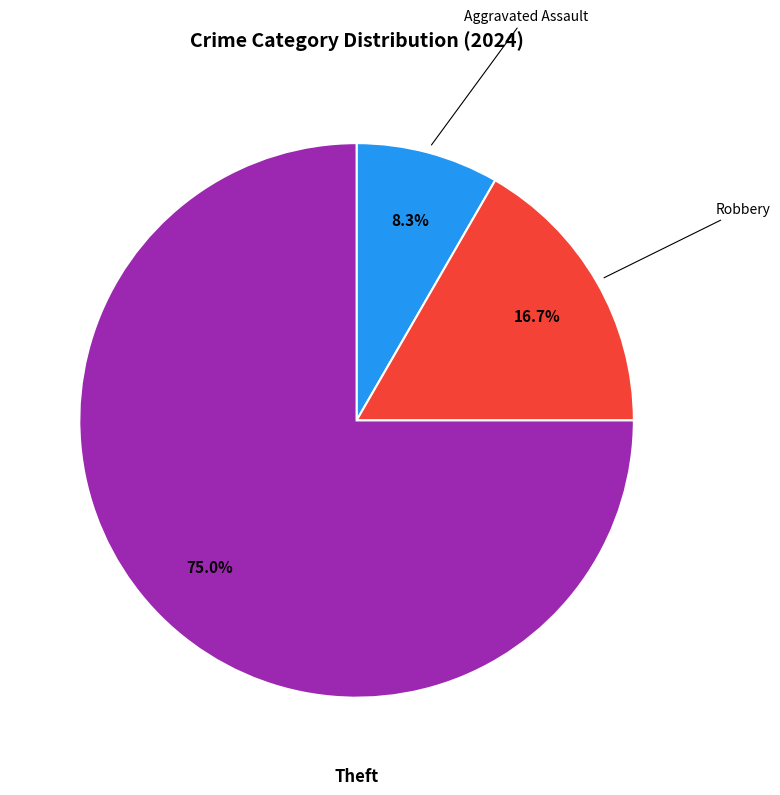

Is there a majority slice in this chart?

Yes